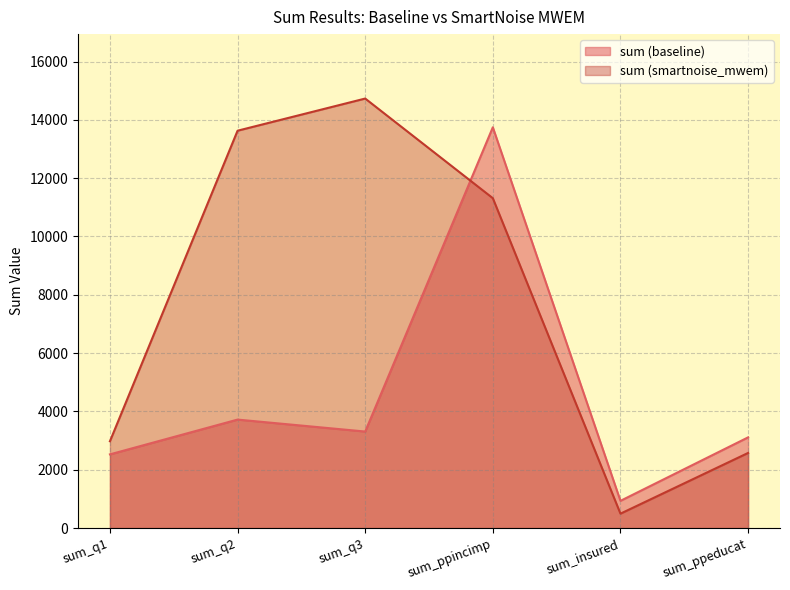

Is it true that sum (smartnoise_mwem) equals 2577 at sum_ppeducat?

True